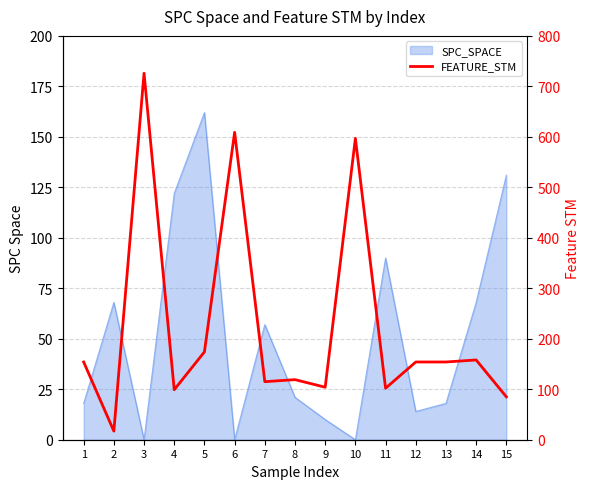

Approximately how many times larger is the value at 13 compared to 4?

1.6